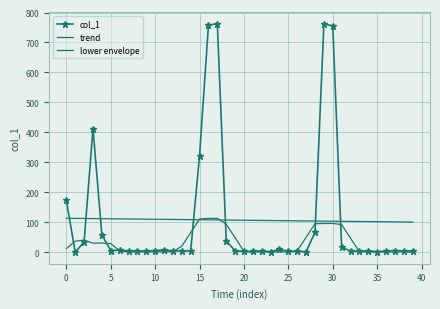

What is the value of the lower envelope point at the 1st from the left?

12.5